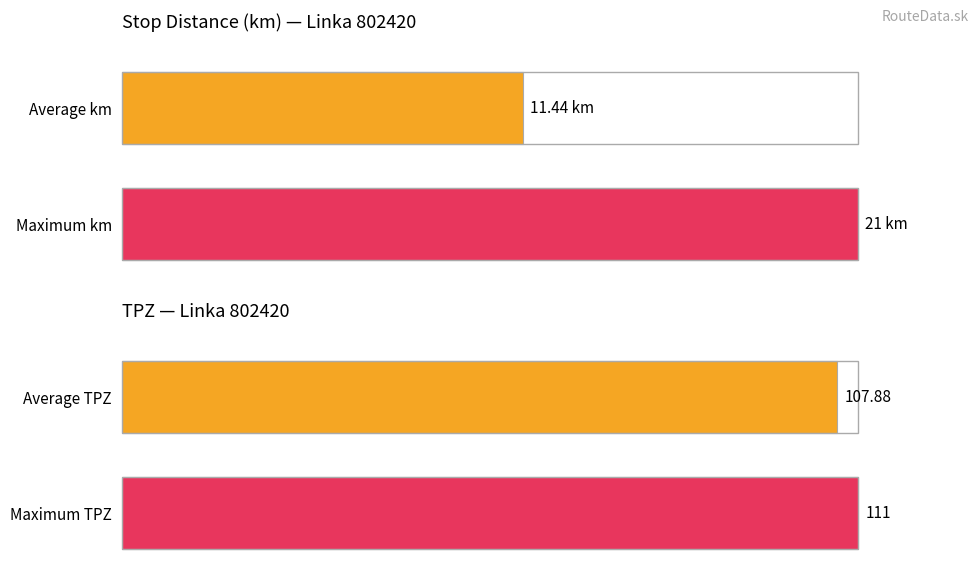

Does the chart contain stacked bars?

No